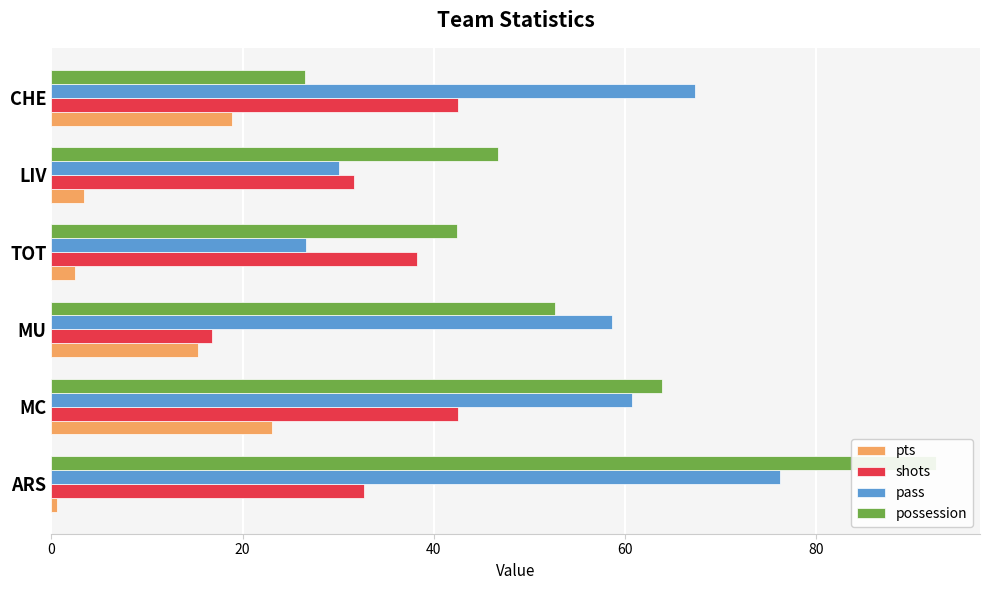

Is the value of pass at MC greater than the value of pts at MC?

Yes